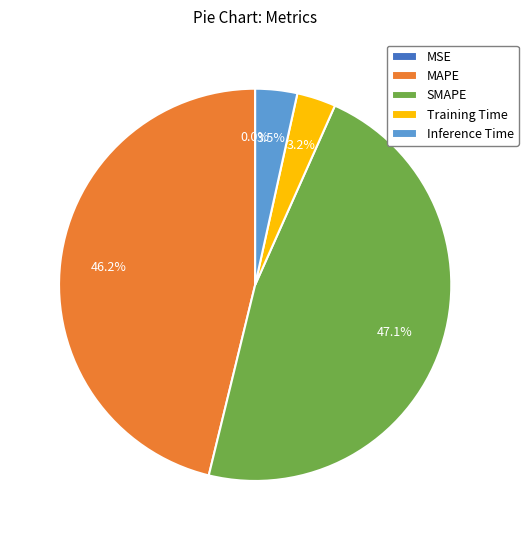

To the nearest percent, what portion does SMAPE represent?

47%